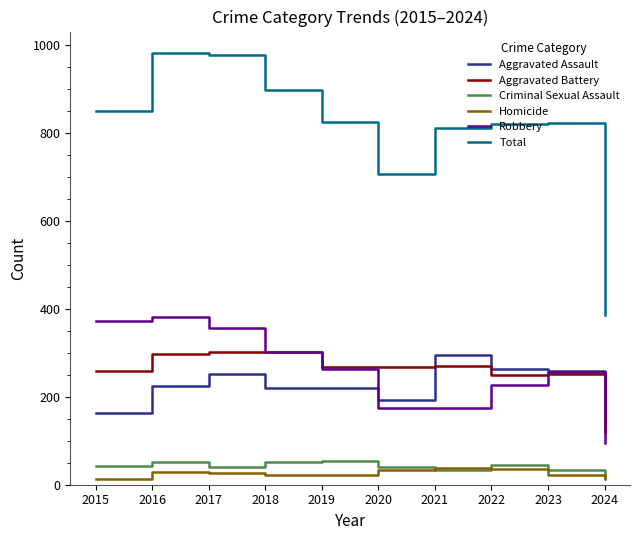

The Total series shows 823 at 2023. True or false?

True